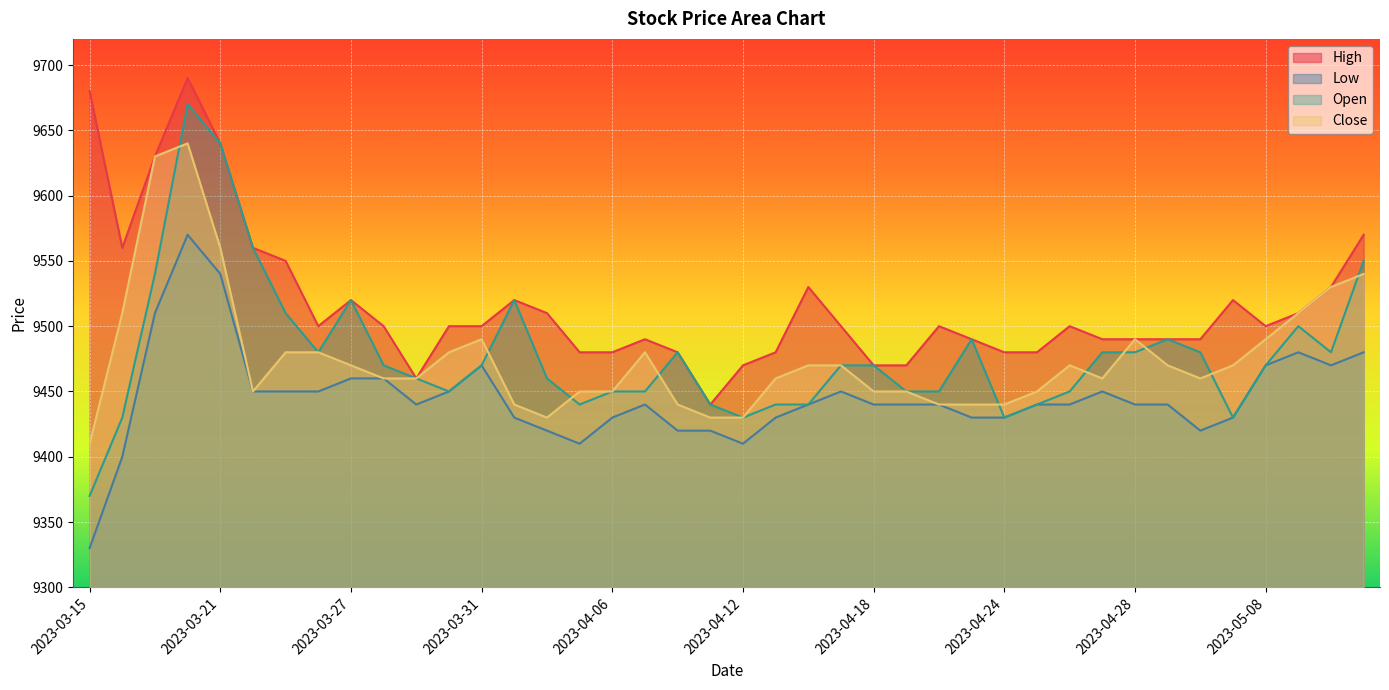

How many lines are shown in the chart?

4